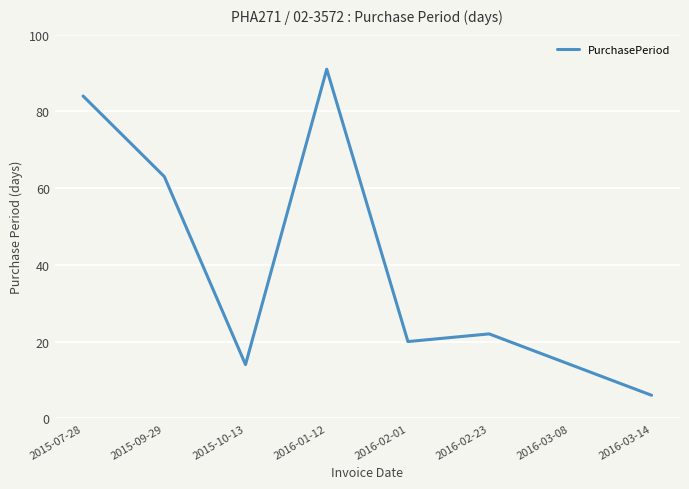

Which has a higher value, 2016-02-01 or 2015-09-29?

2015-09-29